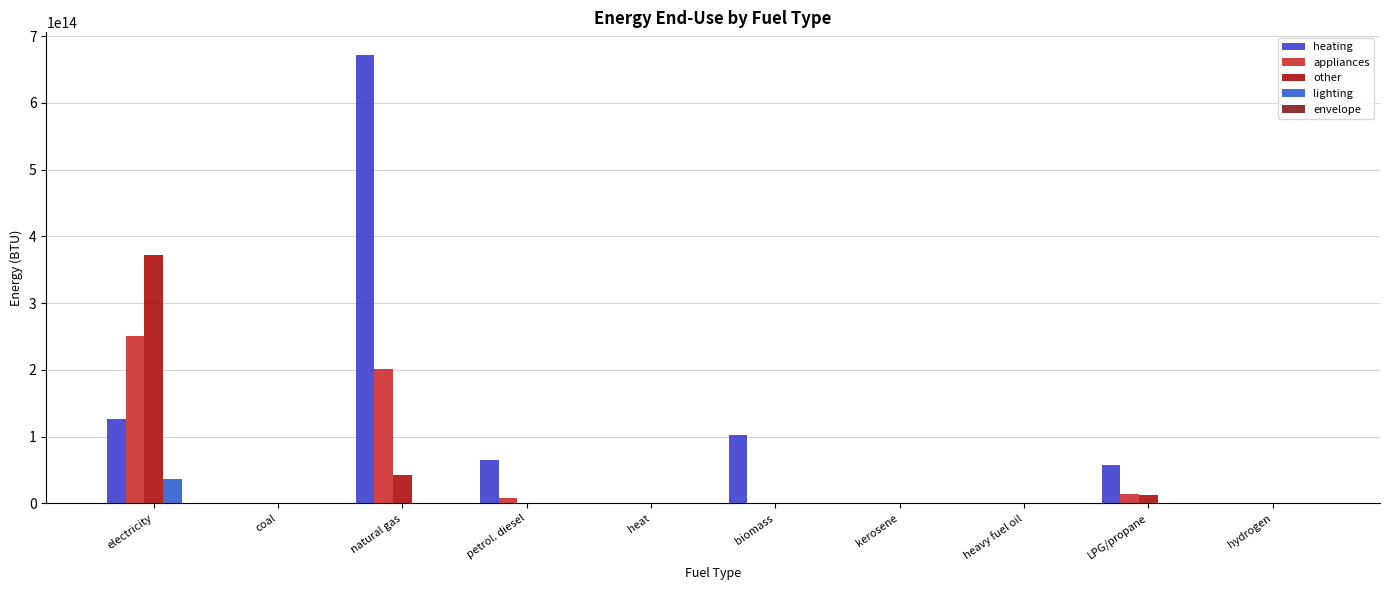

What is the maximum value shown in the chart?

671970589411479.0